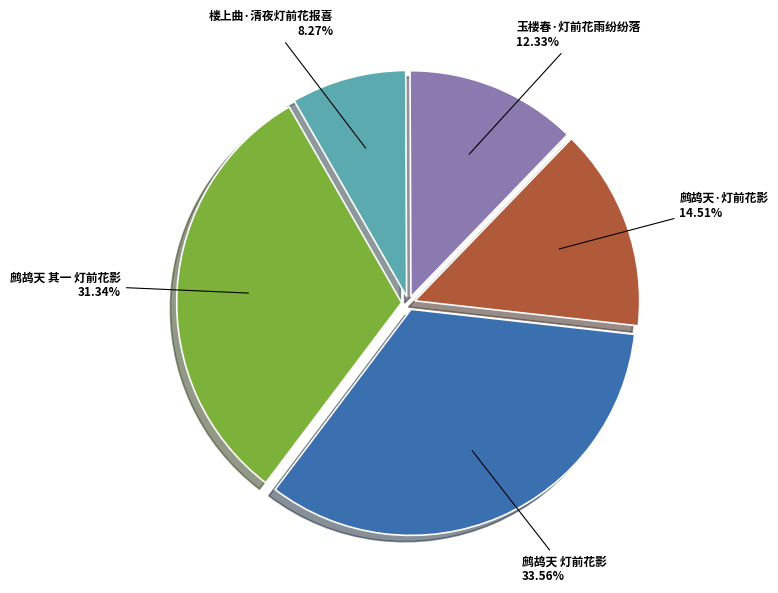

To the nearest percent, what is the combined percentage of 鹧鸪天 灯前花影 and 鹧鸪天·灯前花影?

48%